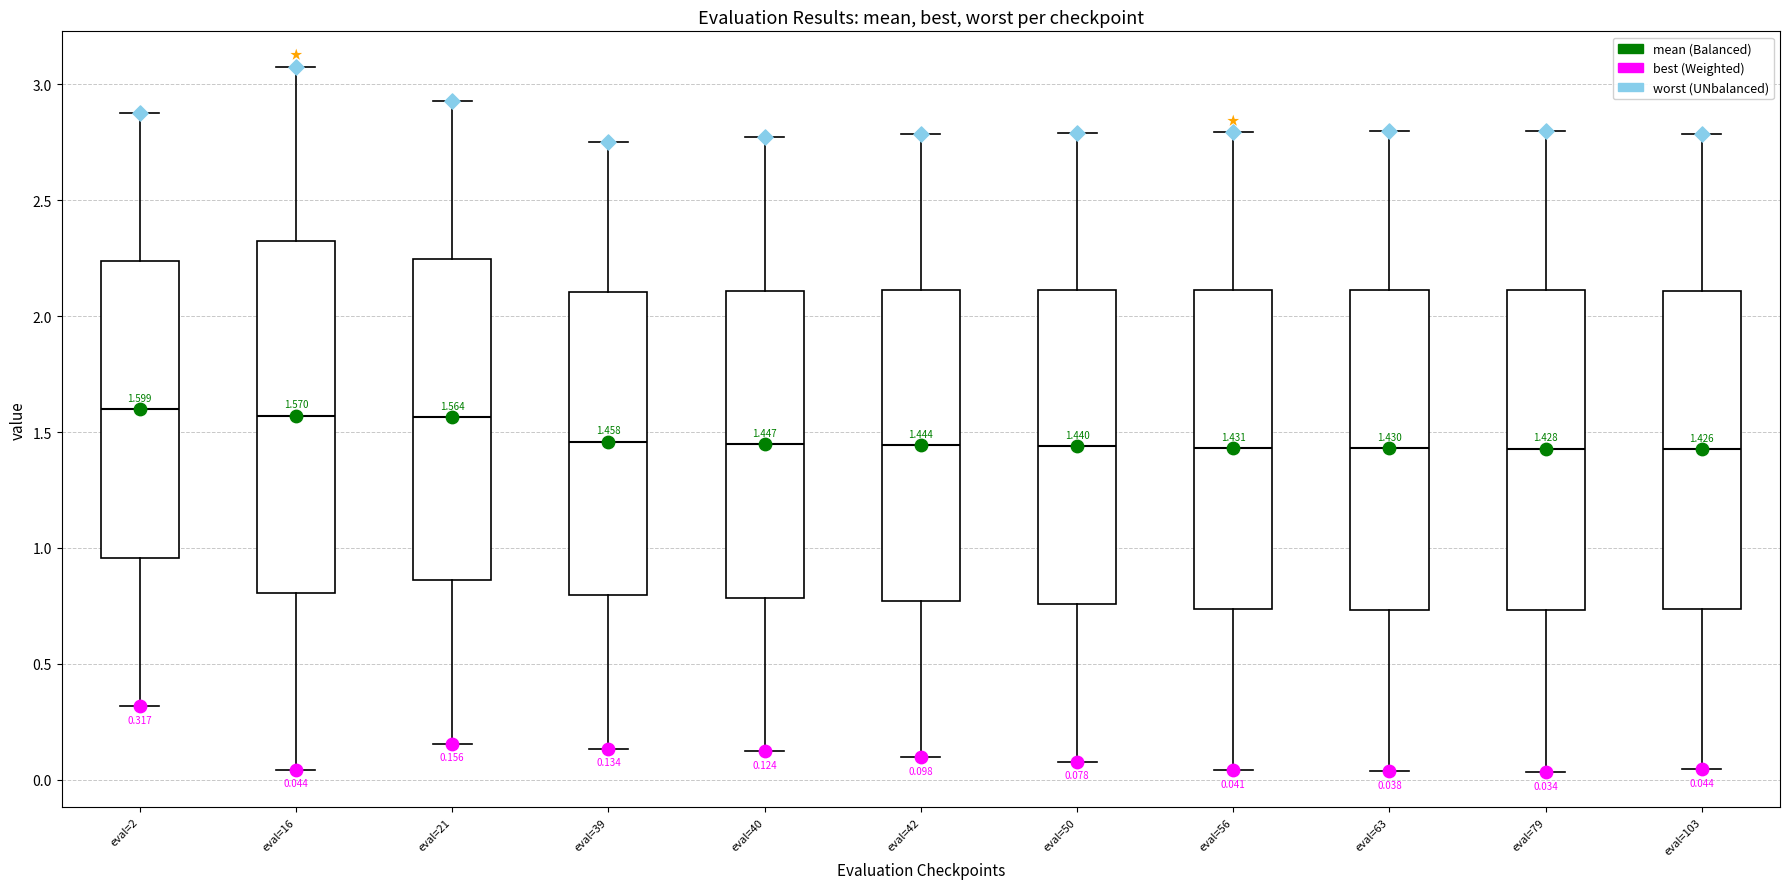

Which box is the tallest, from its lower edge to its upper edge?

eval=16